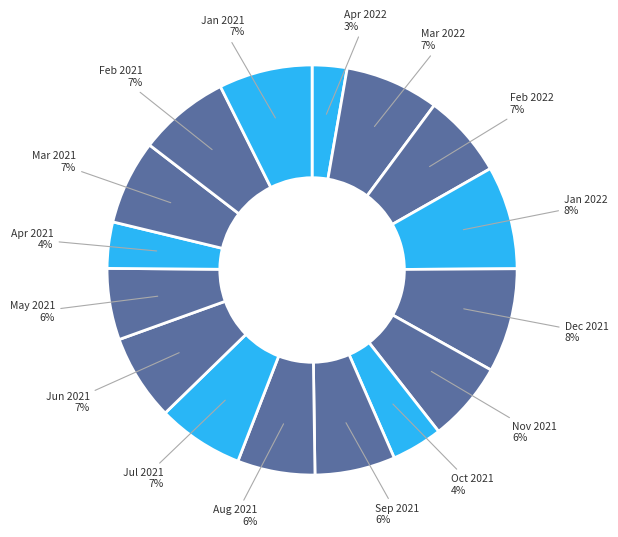

How many segments does this pie chart have?

16